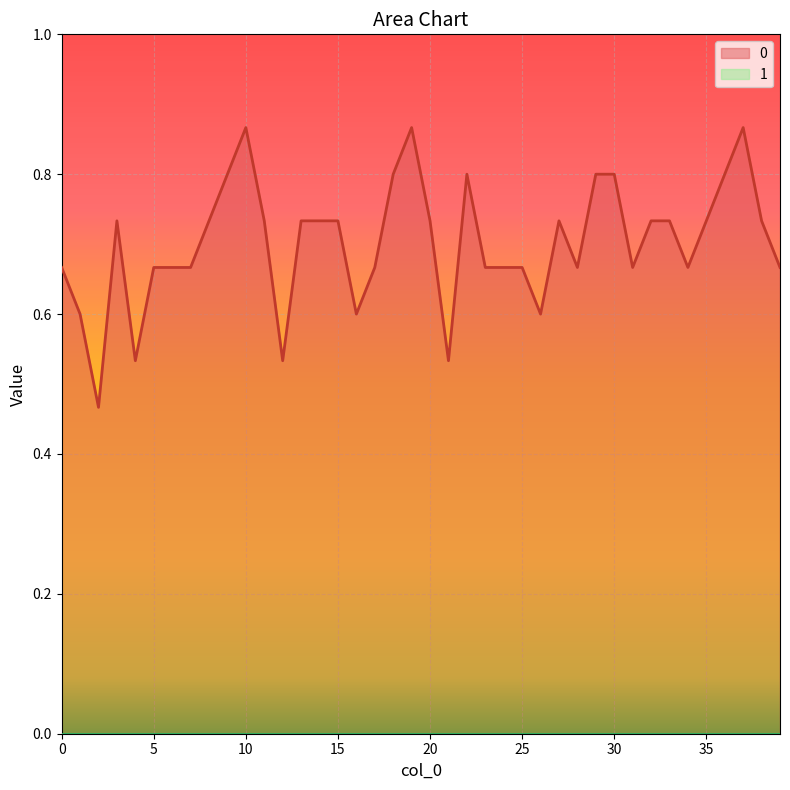

What is the greatest value displayed?

0.9